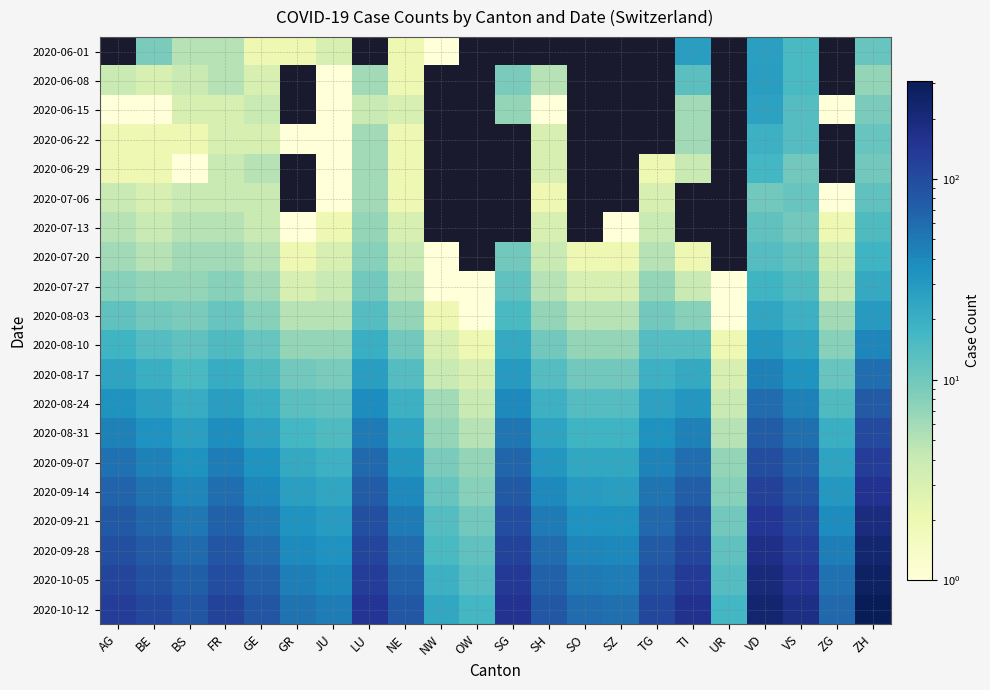

What is the total value across all series at JU?

261.0